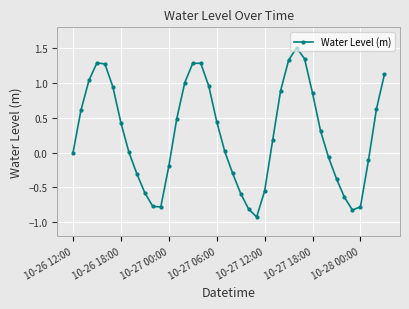

True or false: there are more than 1 points higher than both neighbors.

True